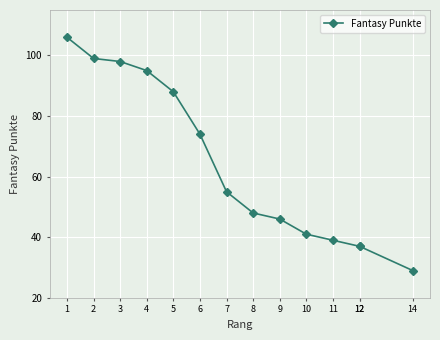

What is the greatest value displayed?

106